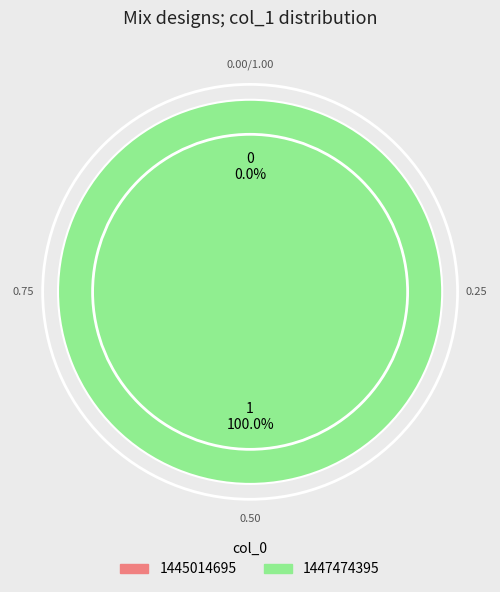

How many segments does this pie chart have?

2